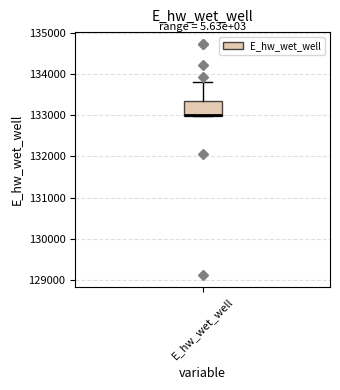

Transcribe this box plot: give where the median line is, the range the box spans, and where the two whiskers end, as read against the y-axis. The values are not printed on the chart, so give them approximately, as read against the axis.

median 133000, box 133000 to 133300, whiskers 133000 to 133800